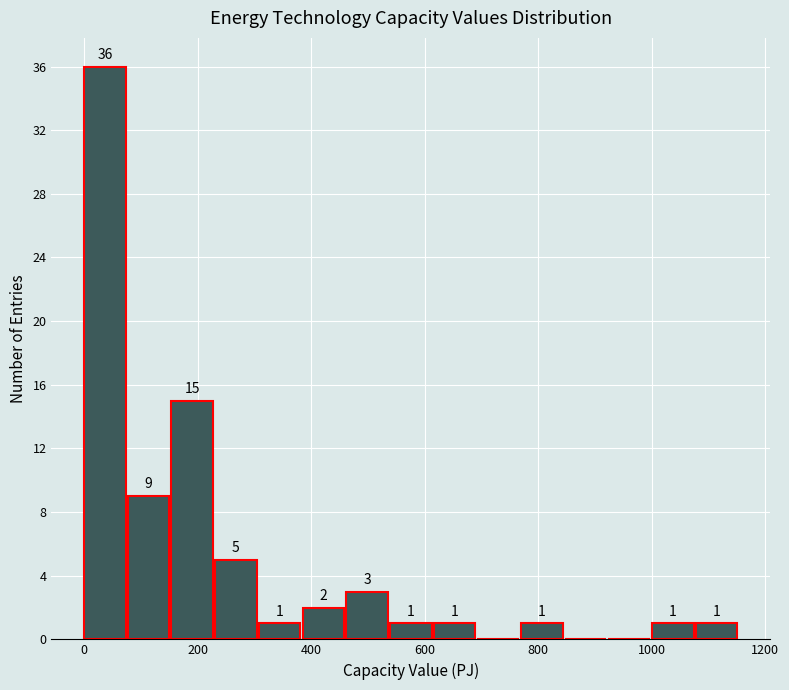

Around what value on the x-axis is the tallest bar? Give the approximate position of its centre, as read against the axis.

40